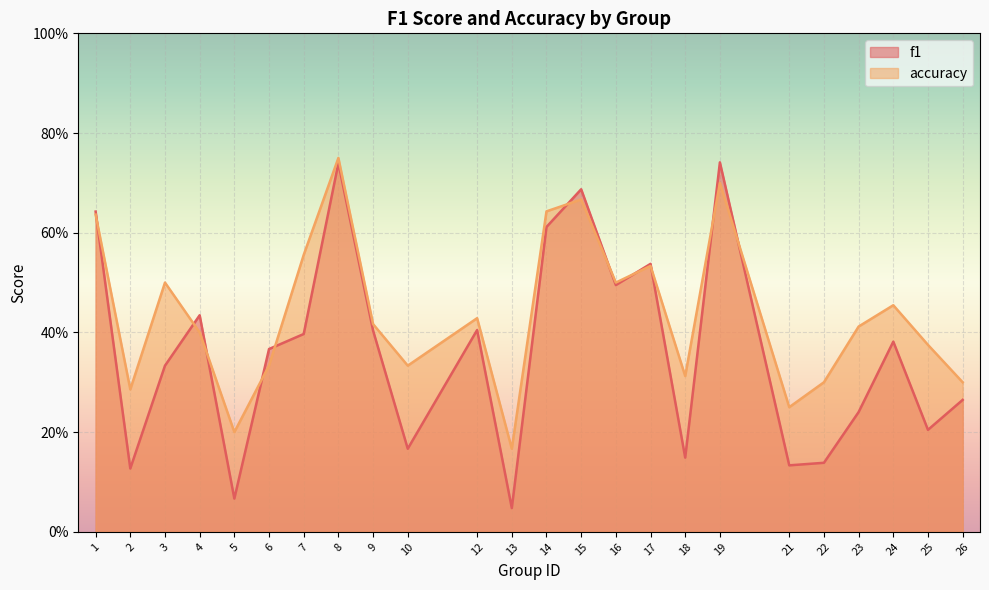

Where do f1 and accuracy first cross each other?

1 and 2